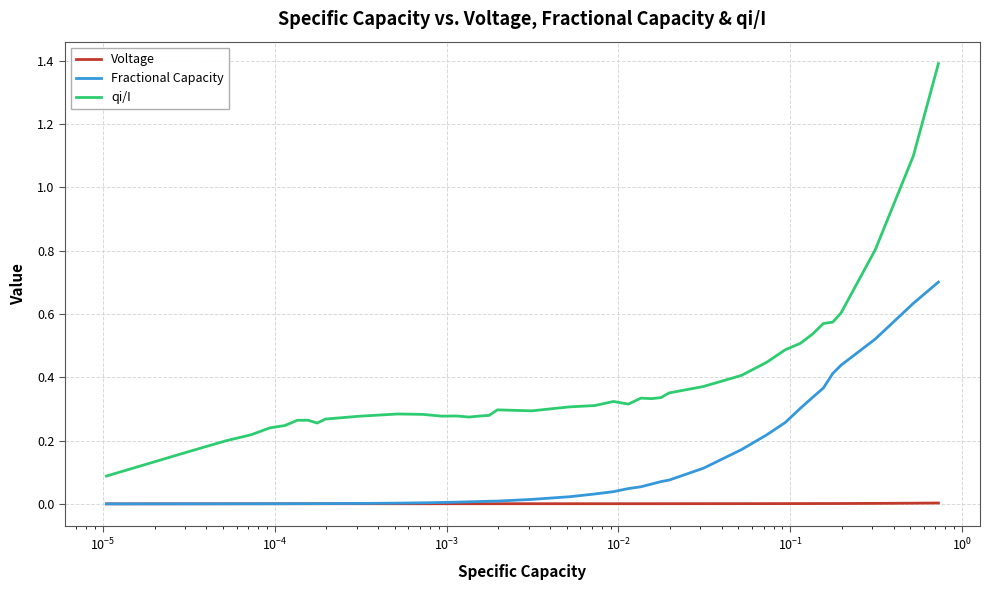

Count the number of data series in this chart.

3